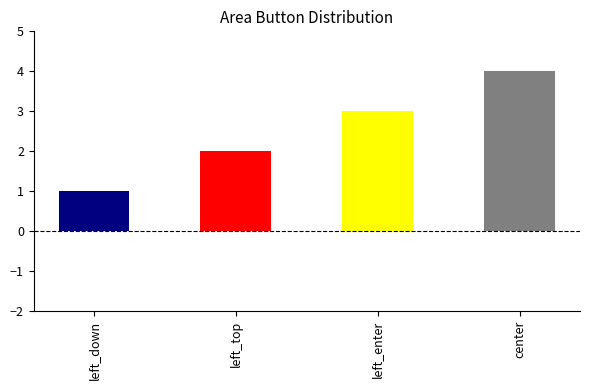

What is the sum of the values at center and left_enter?

7